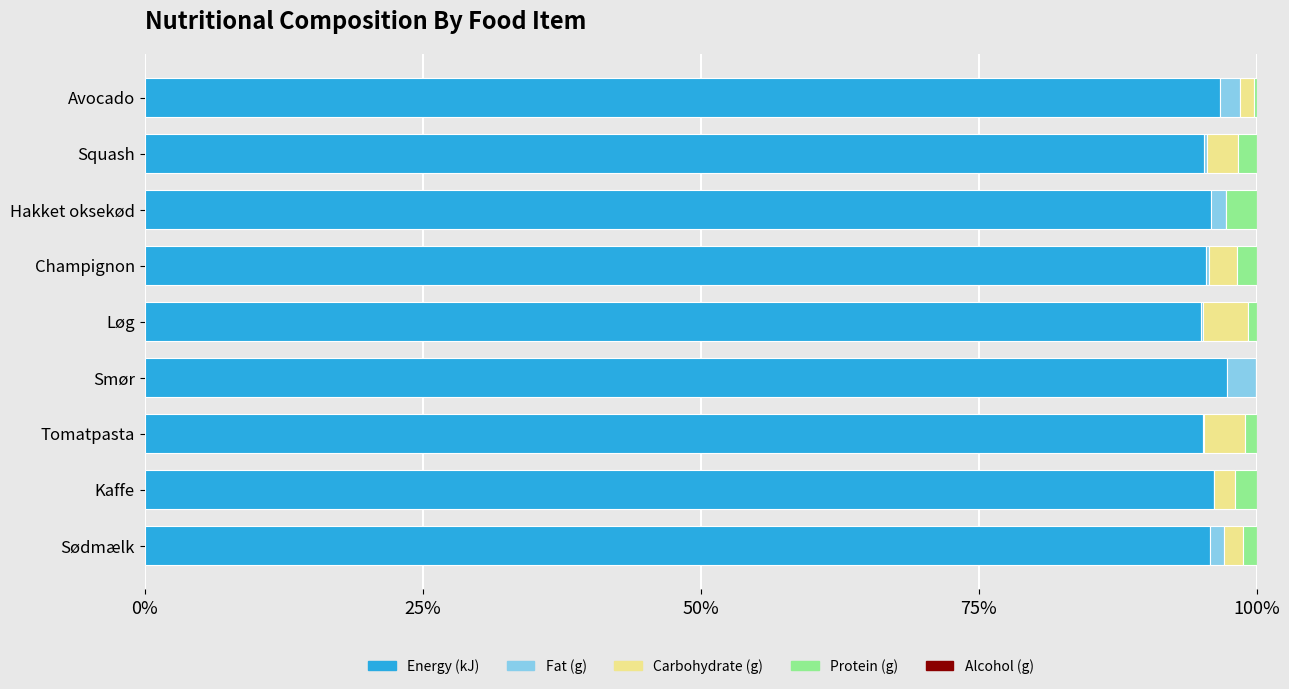

What is the highest value of the Energy (kJ) series?

97.3